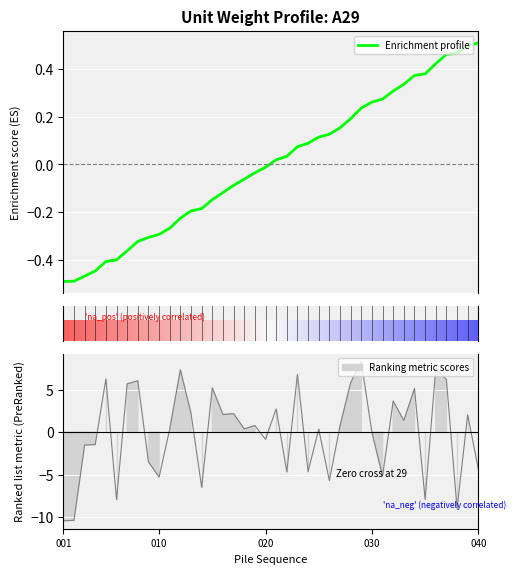

The chart shows a value of -10.4 at 002. True or false?

True